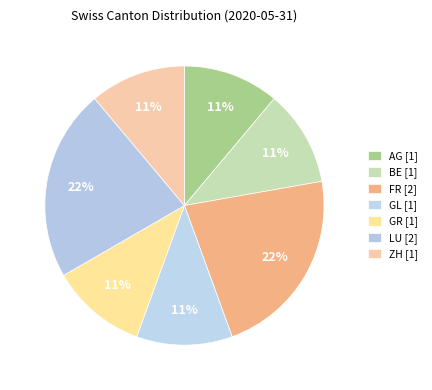

How many slices are in this pie chart?

7